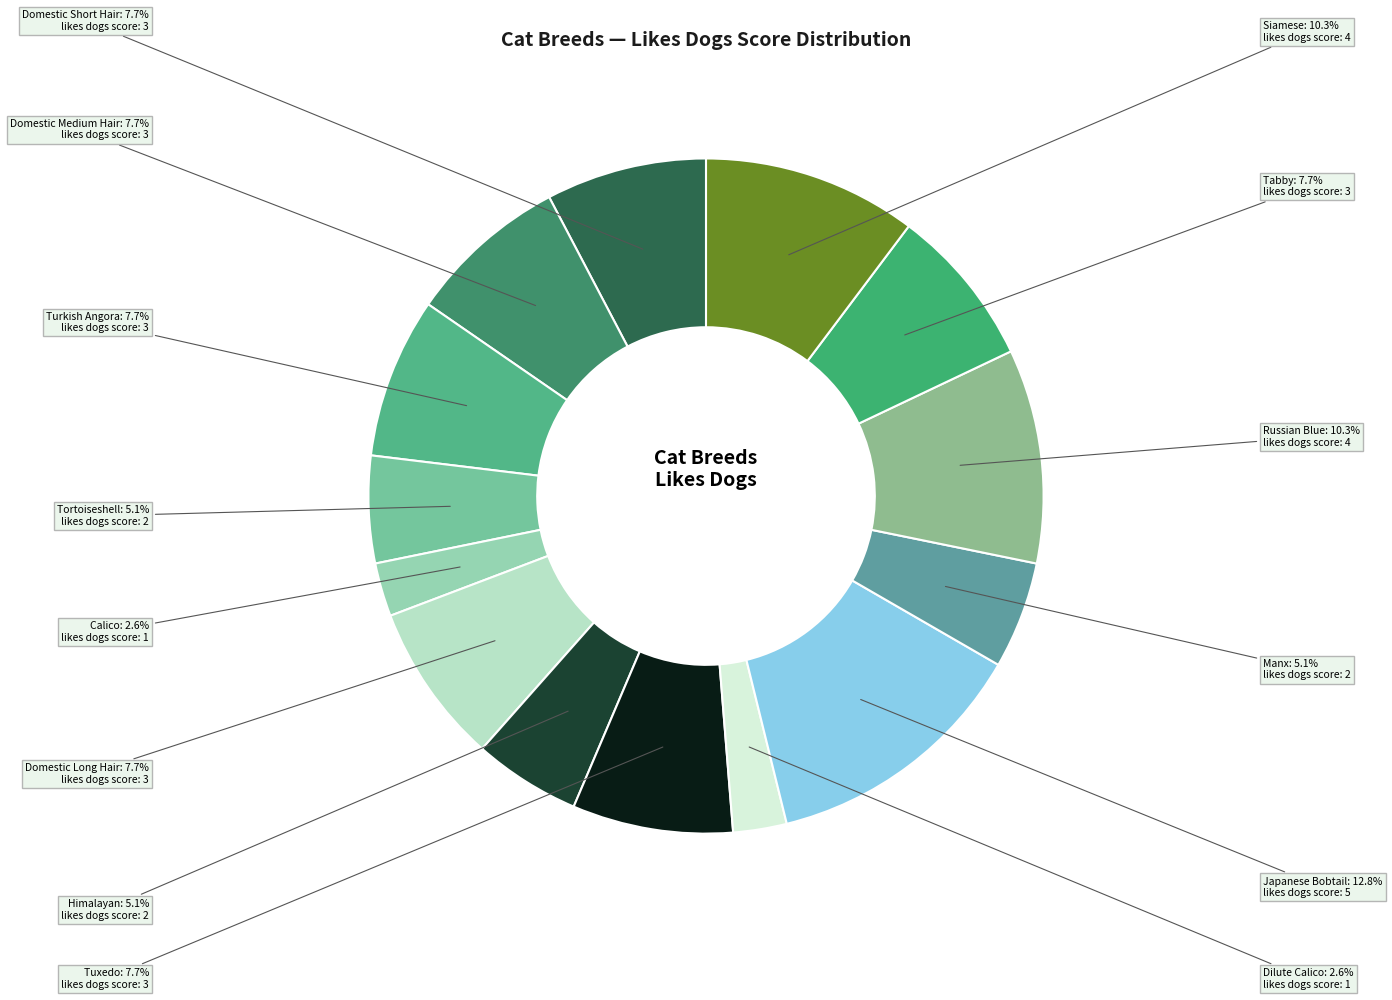

Which category has the biggest portion of the pie?

Japanese Bobtail